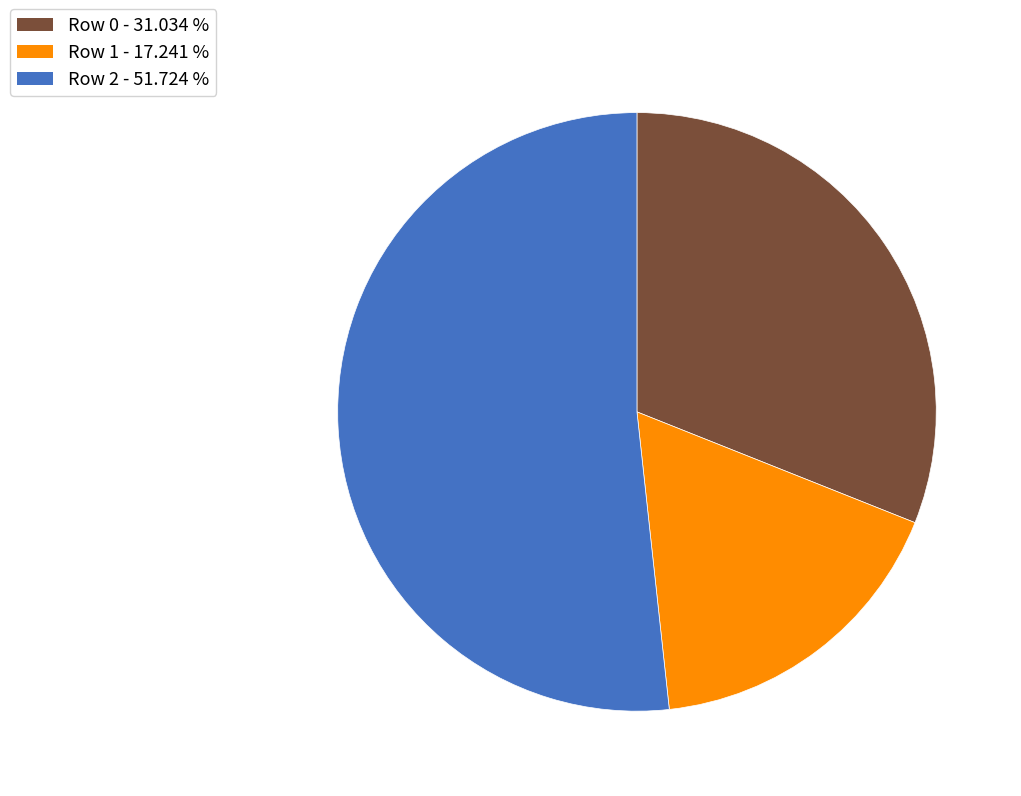

Which slice represents more than half of the pie?

Row 2